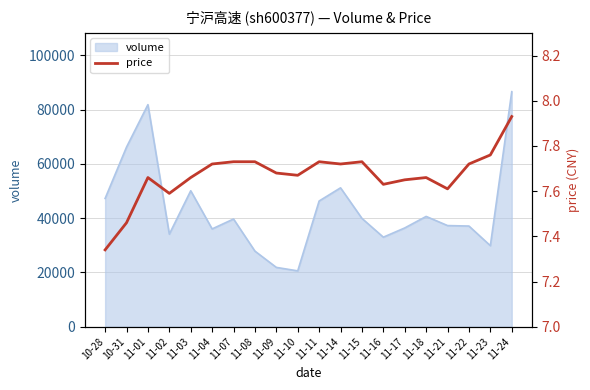

How many interior local valleys (lower than both neighbors) does the data have?

5